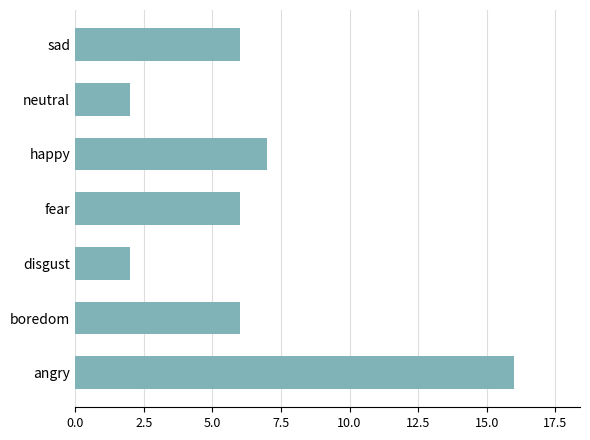

The chart shows a value of 16 at angry. True or false?

True